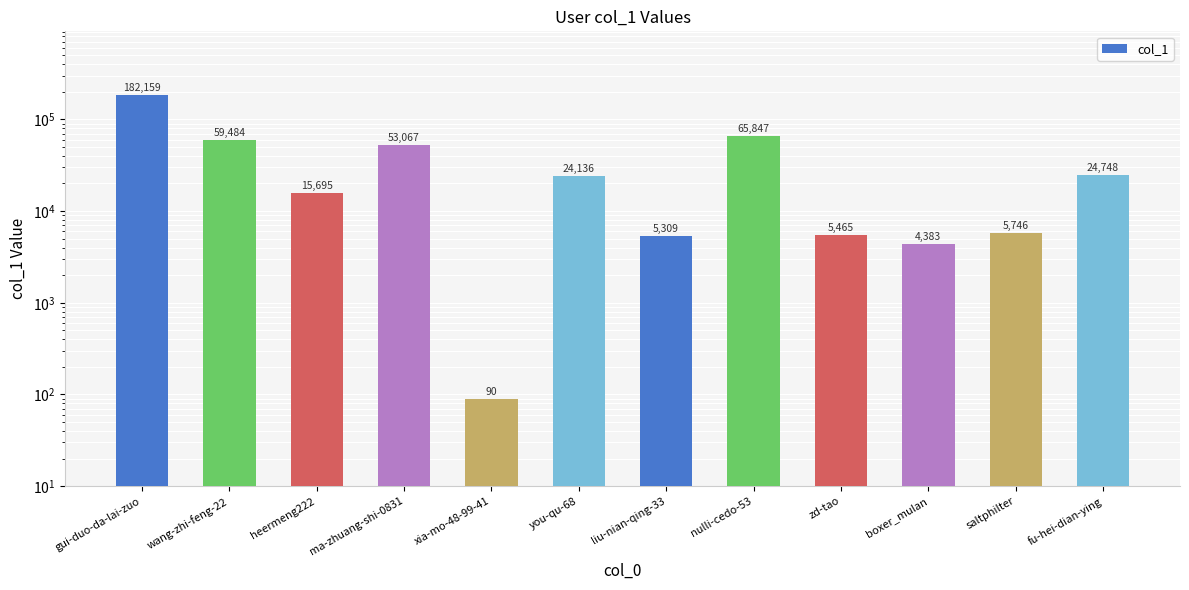

Between saltphilter and you-qu-68, which is larger?

you-qu-68